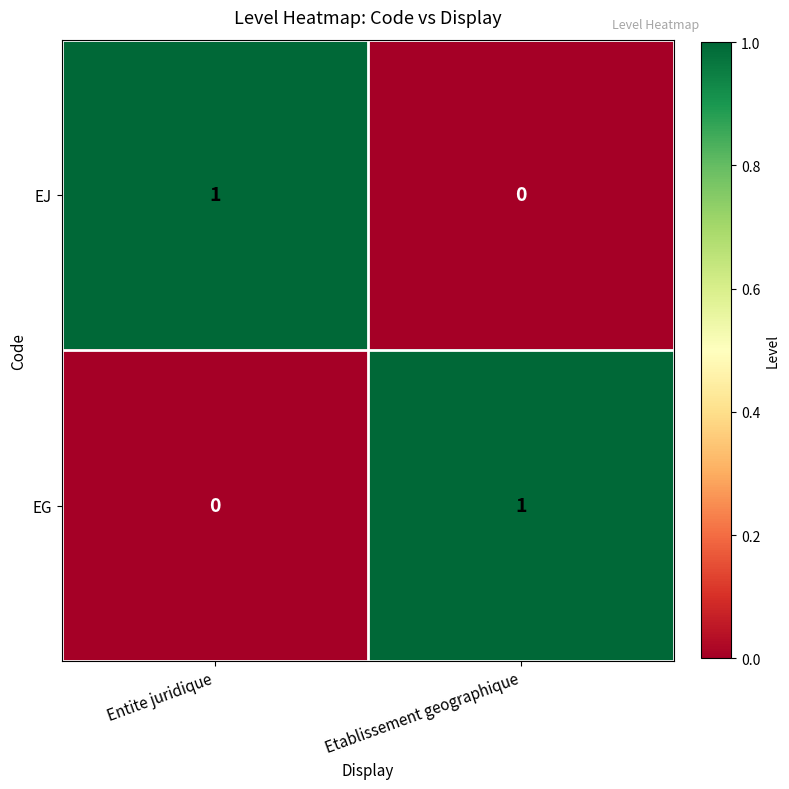

The value of EJ at Entite juridique is 1. True or false?

True